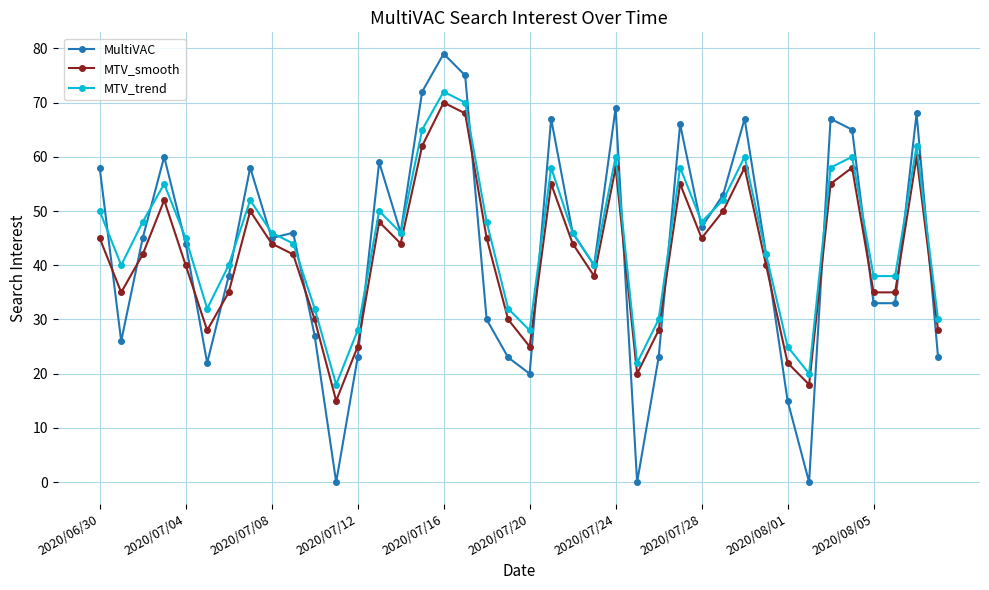

Which series ends up on top after the final intersection of MTV_smooth and MultiVAC?

MTV_smooth